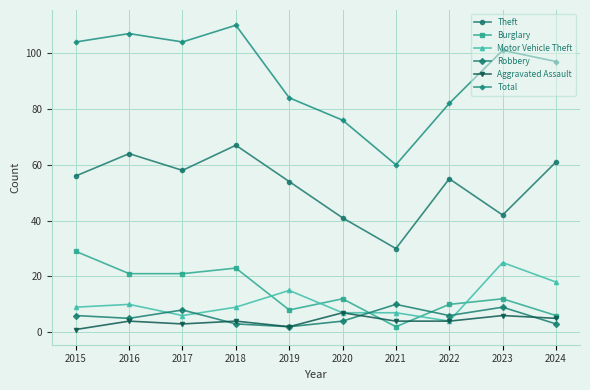

Which series has the largest range (max minus min)?

Total